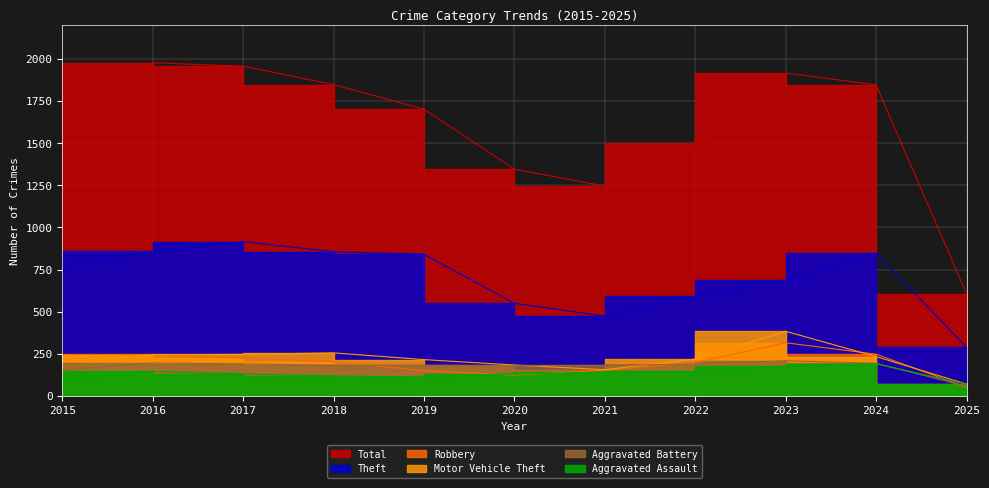

At which category is the sum across all series the highest?

2023